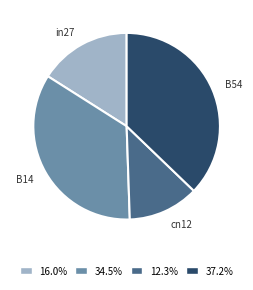

Which slice is the smallest?

cn12